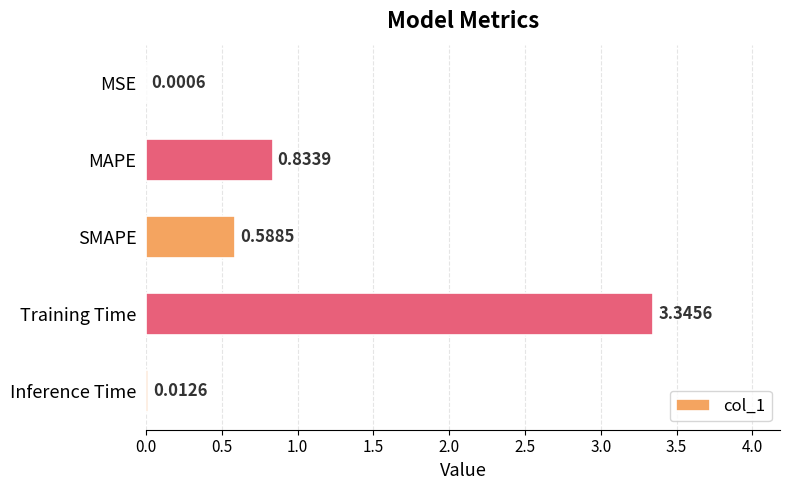

What is the sum of all values?

4.8